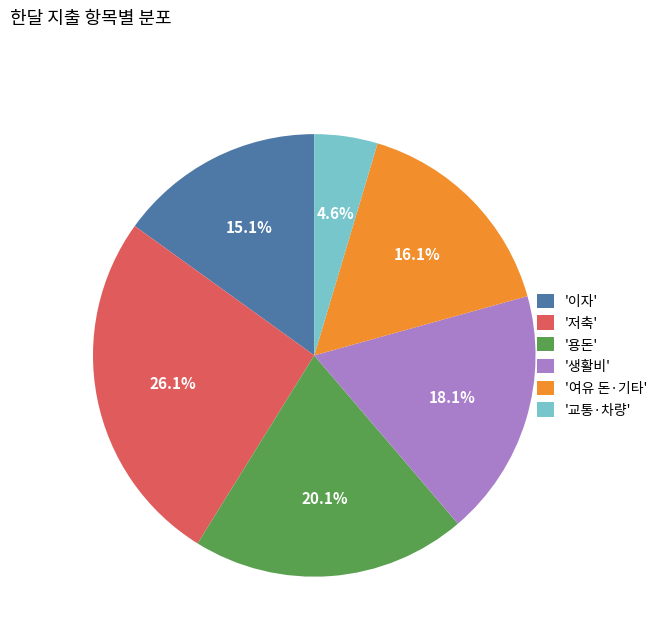

How much of the chart is everything except '이자'?

84.9%